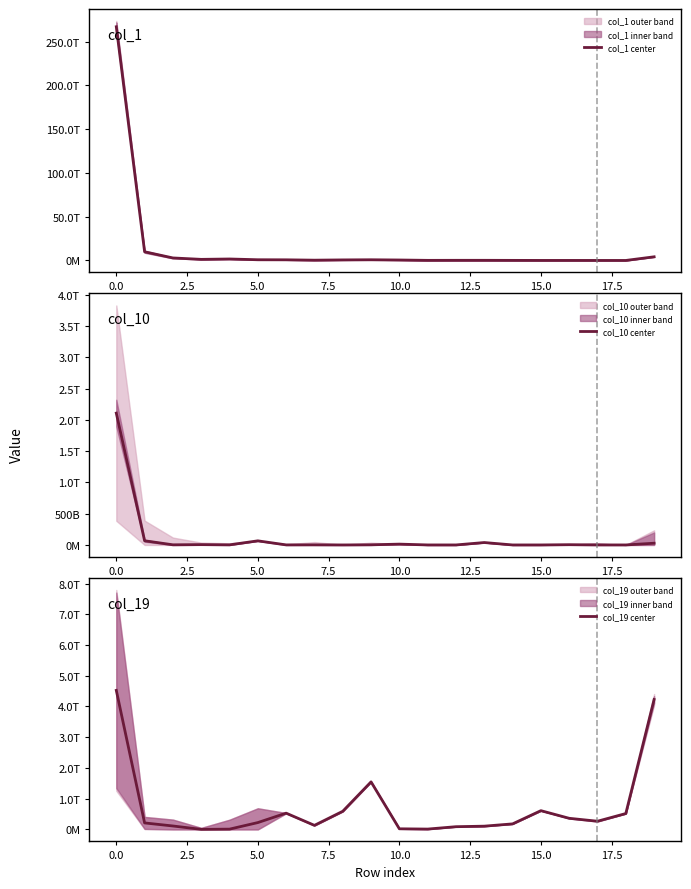

How many values in the col_1 center series exceed 671574709863?

9